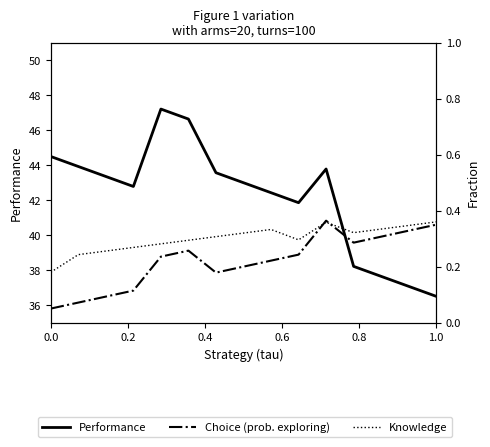

What is the label of the 10th point from the right?

1.0